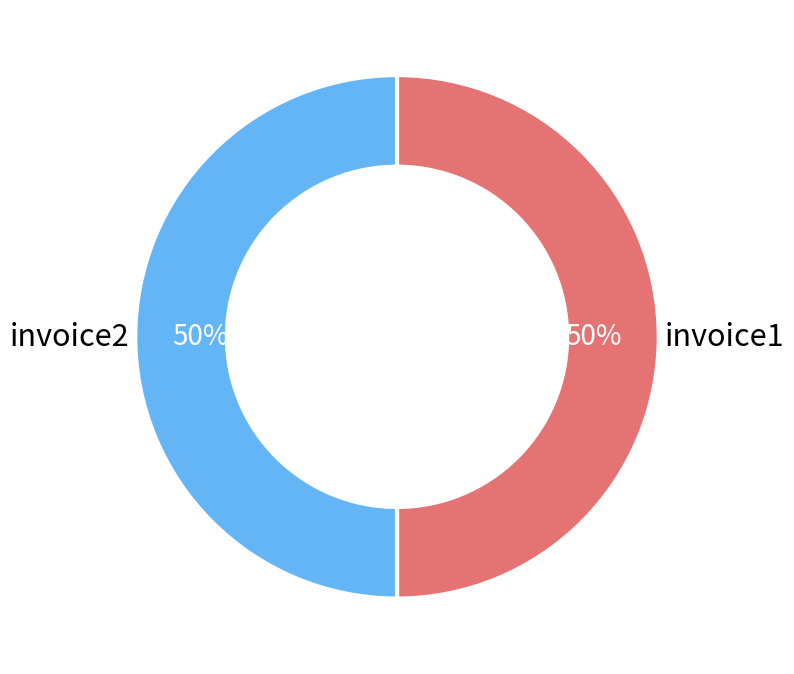

How many segments does this pie chart have?

2